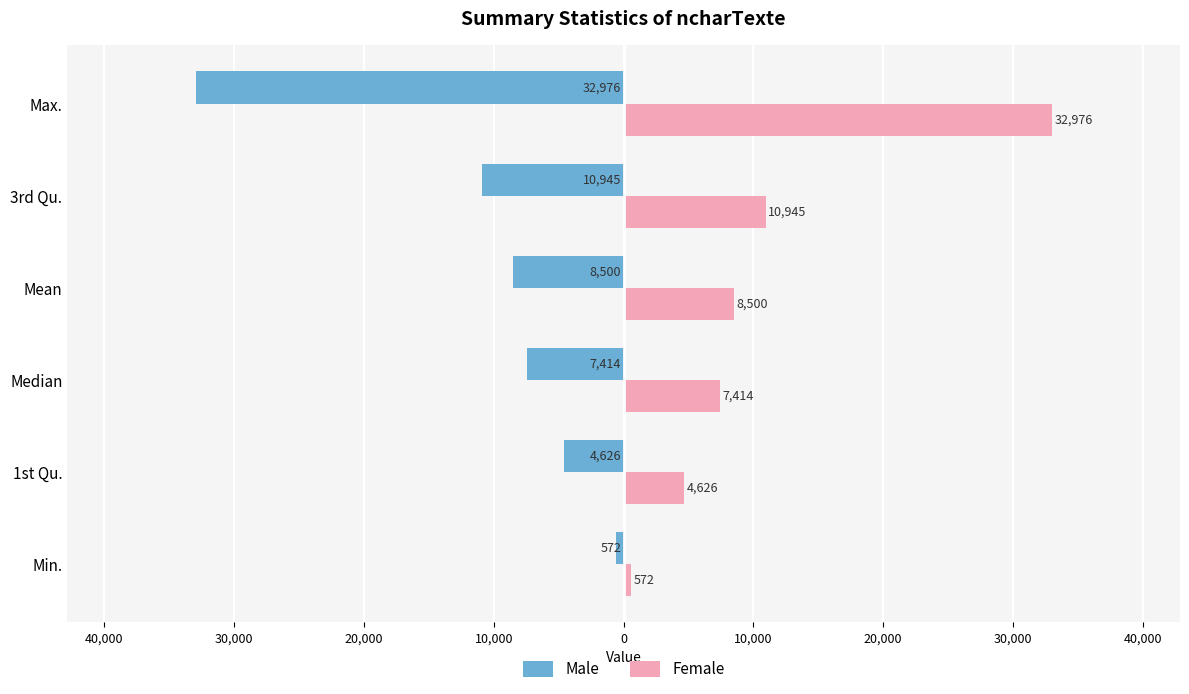

Reading right to left, what are all the values shown in this chart?

Male: -32976	-10945	-8500	-7414	-4626	-572
Female: 32976	10945	8500	7414	4626	572